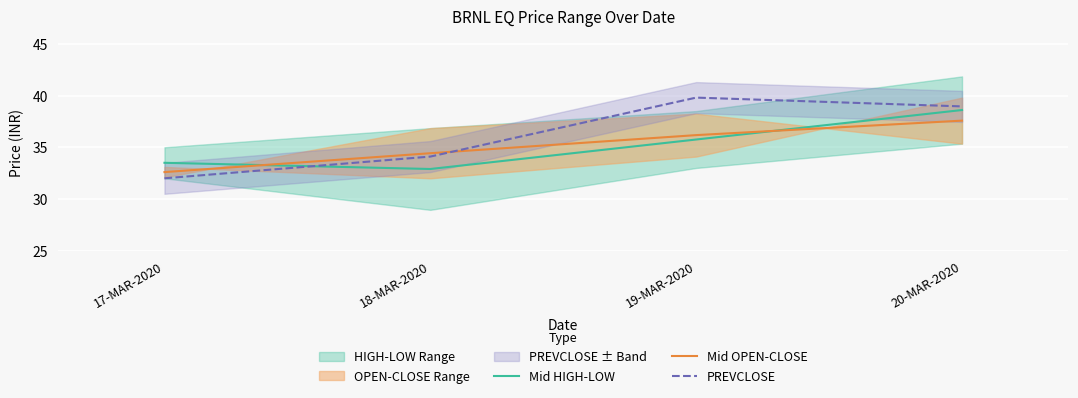

Rank the series by their maximum value, from highest to lowest.

PREVCLOSE, Mid HIGH-LOW, Mid OPEN-CLOSE